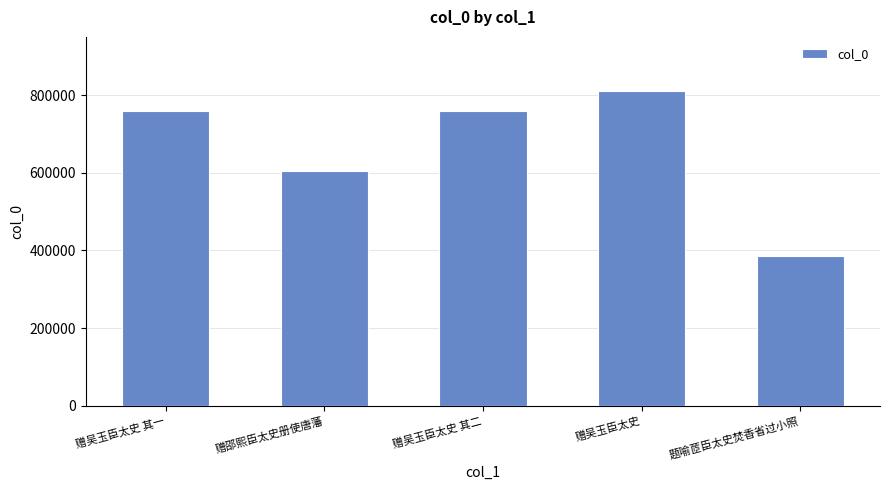

What is the approximate value at 题喻茝臣太史焚香省过小照?

385032